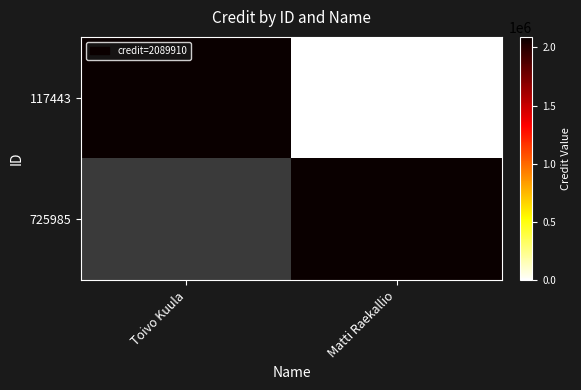

Which label corresponds to the smallest value in the chart?

Matti Raekallio